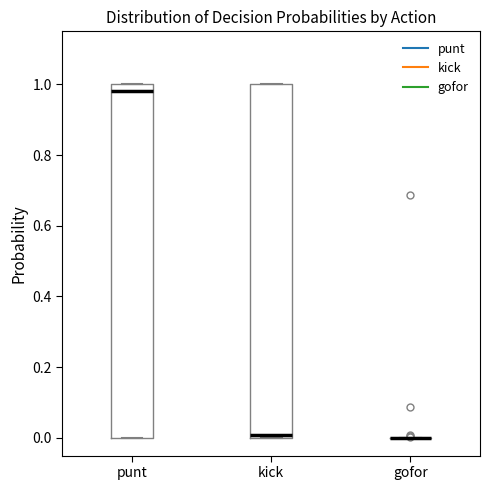

Reading left to right, read every box against the y-axis: the position of its median line, the range the box covers, and the ends of its whiskers. The values are not printed on the chart, so give them approximately, as read against the axis.

punt: median 0.98, box 0.00 to 1.00, whiskers 0.00 to 1.00
kick: median 0.00 (just above the box's lower edge), box 0.00 to 1.00, whiskers 0.00 to 1.00
gofor: box collapsed to a line at 0.00, whiskers 0.00 to 0.00